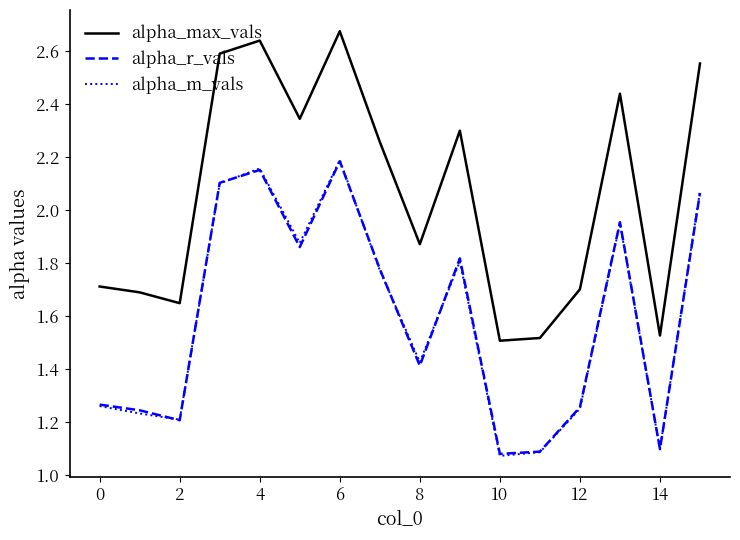

True or false: alpha_m_vals and alpha_max_vals intersect in this chart.

False